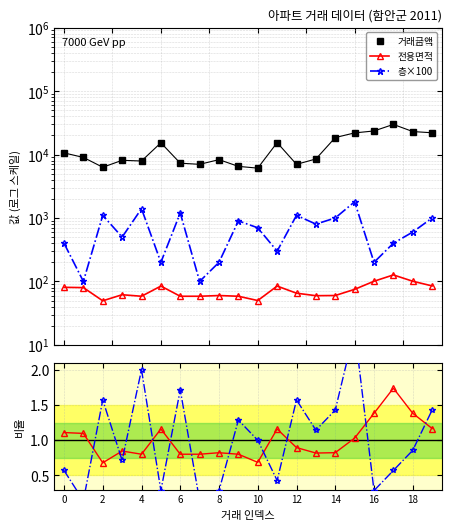

The value of 층 / 평균 at 11 is 0.4. True or false?

True